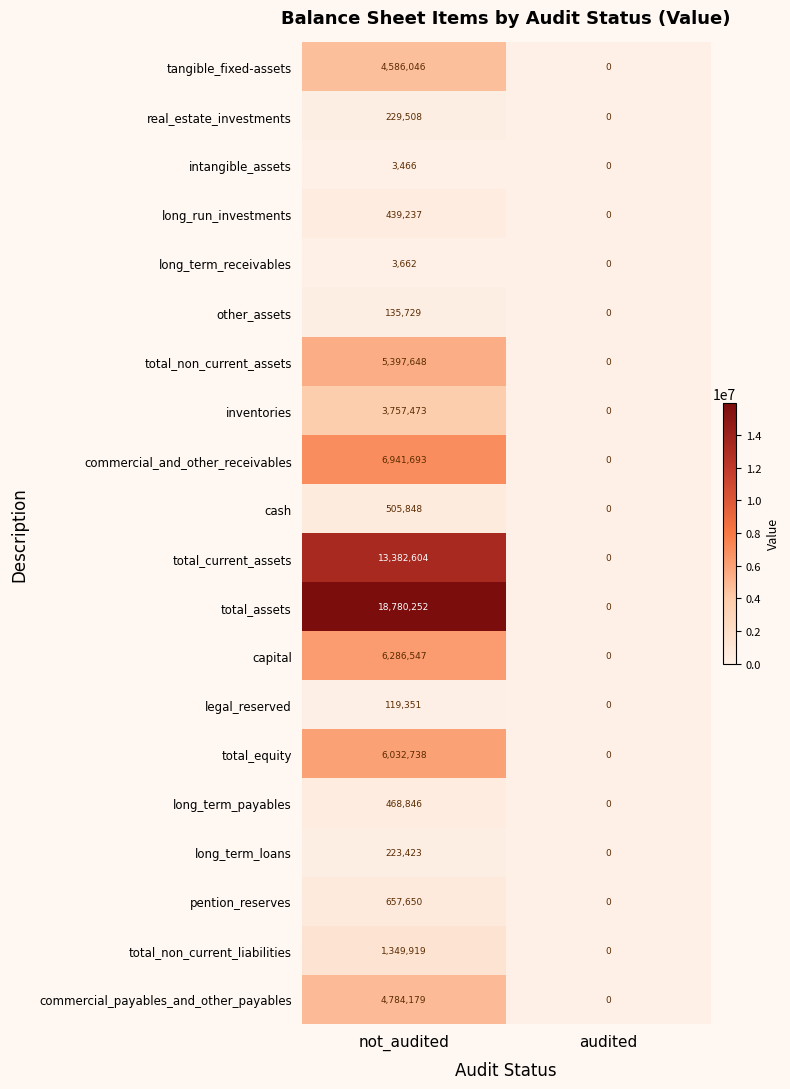

Rank the series by their maximum value, from lowest to highest.

intangible_assets, long_term_receivables, legal_reserved, other_assets, long_term_loans, real_estate_investments, long_run_investments, long_term_payables, cash, pention_reserves, total_non_current_liabilities, inventories, tangible_fixed-assets, commercial_payables_and_other_payables, total_non_current_assets, total_equity, capital, commercial_and_other_receivables, total_current_assets, total_assets